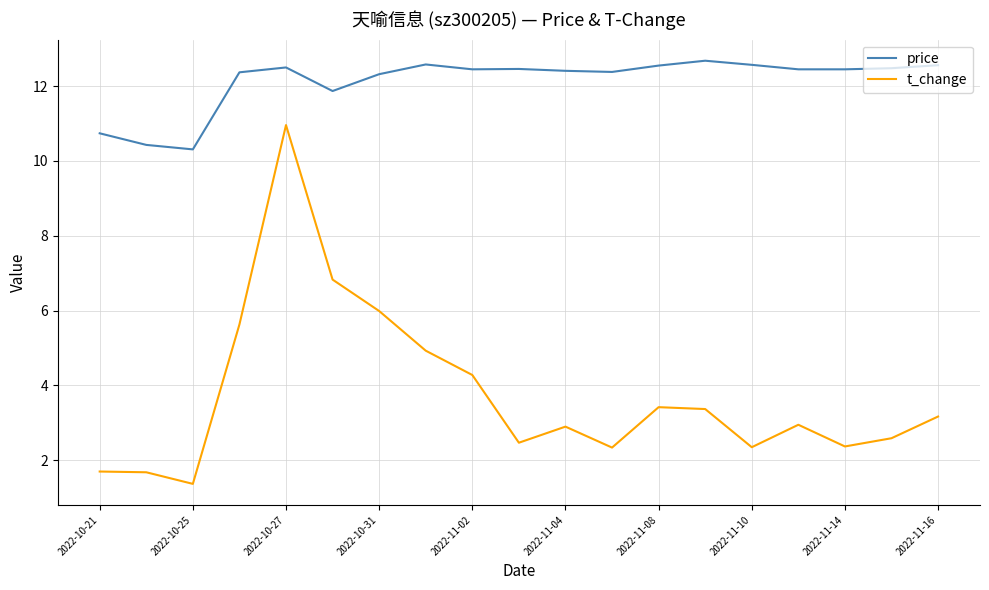

Which series has the largest total across all categories?

price